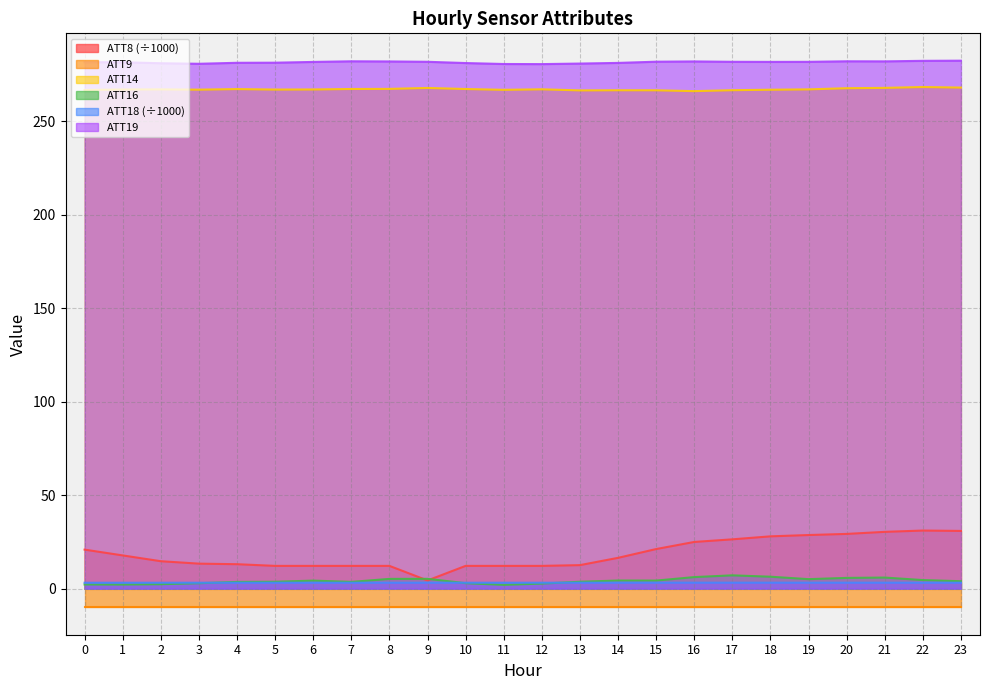

List the labels in order of ATT8 value, smallest first.

9, 5, 6, 7, 8, 10, 11, 12, 13, 4, 3, 2, 14, 1, 0, 15, 16, 17, 18, 19, 20, 21, 23, 22